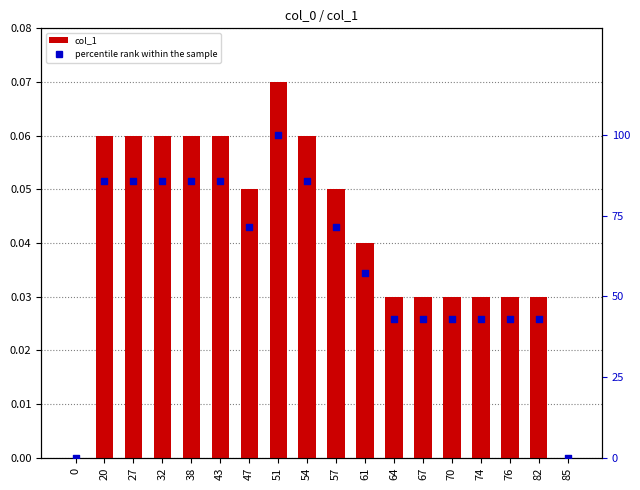

Which series has the largest total across all categories?

percentile rank within the sample